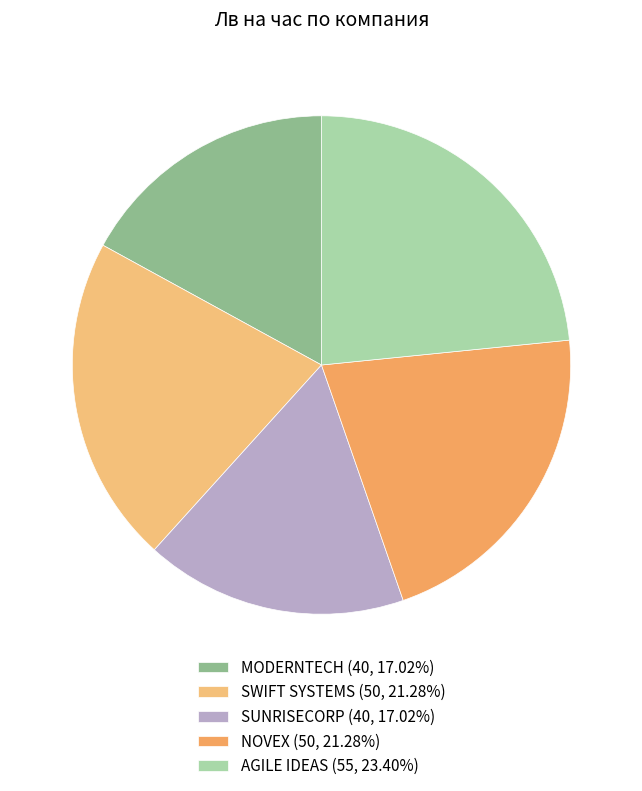

Does any single category account for the majority?

No